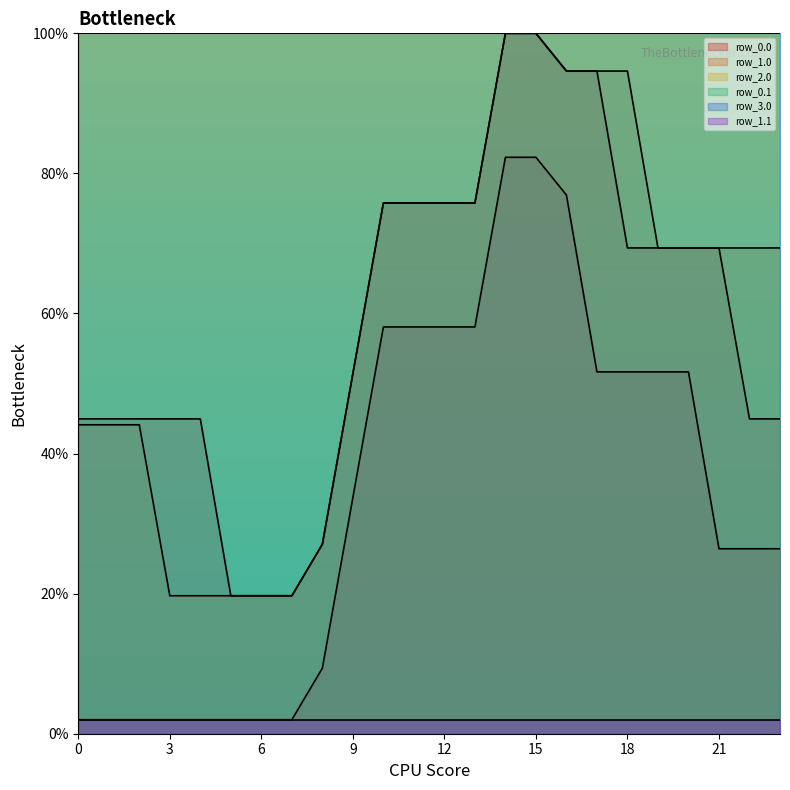

Is the value of row_2.0 at 23 greater than the value of row_0.0 at 8?

Yes